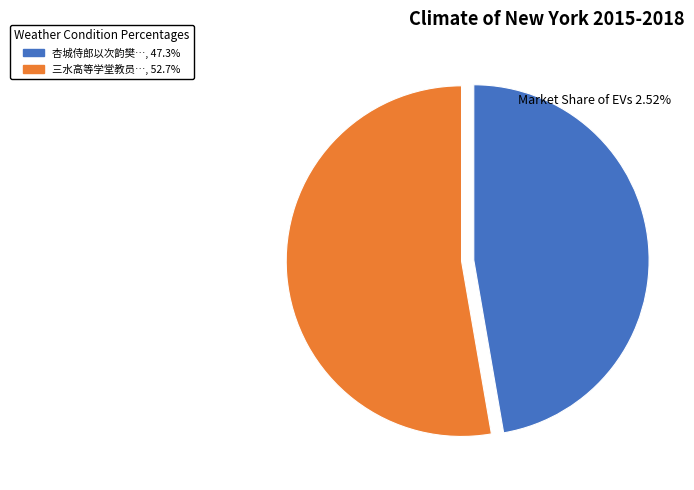

Rank the categories by value from highest to lowest.

三水高等学堂教员黄云坡广文见赠二首，倒叠原韵奉和 其二, 杏城侍郎以次韵樊山秋柳诗见示仍次原韵奉和 其二